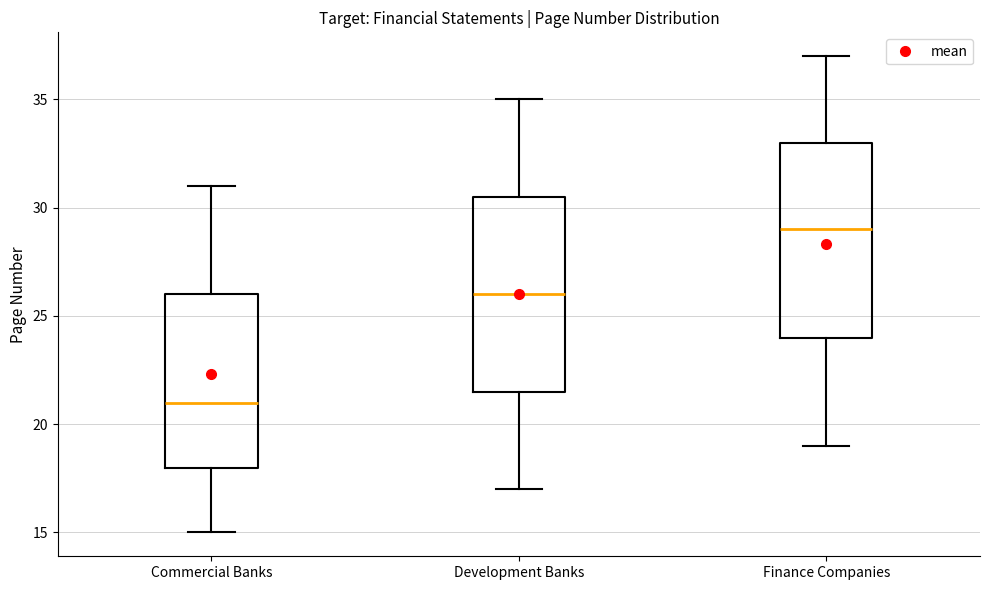

Which box's median line is the highest?

Finance Companies